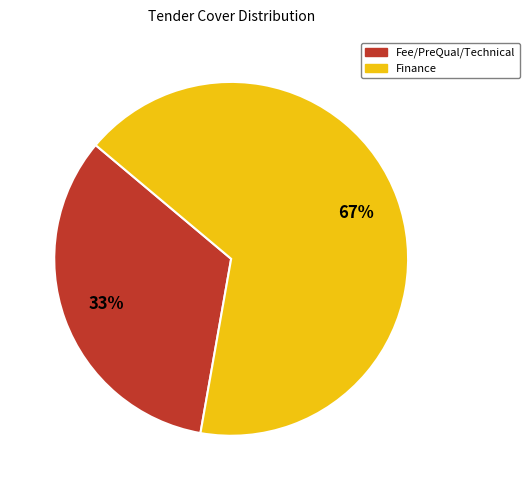

Is there any slice that represents more than half of the pie?

Yes